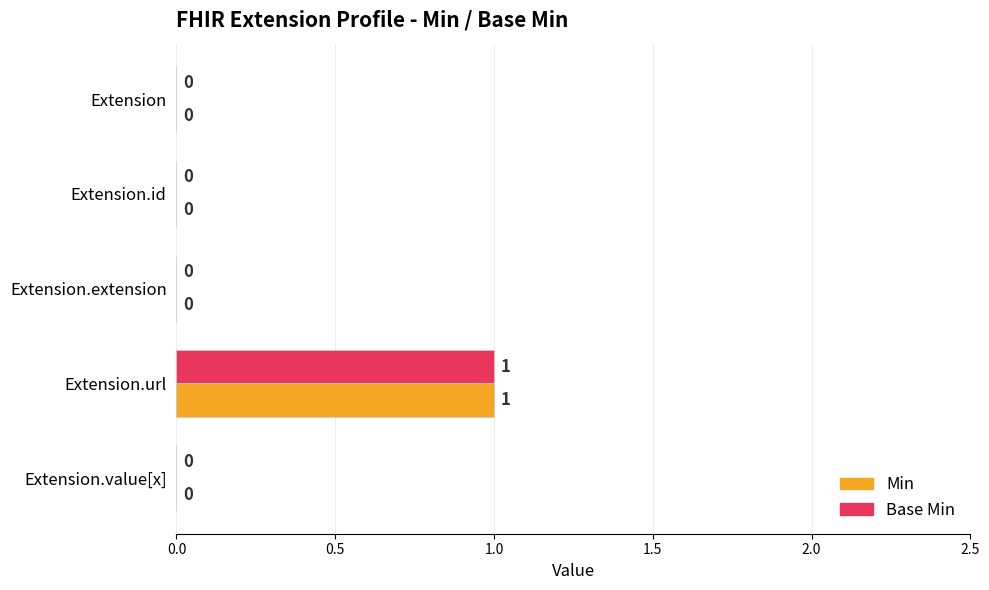

At which category is the sum across all series the highest?

Extension.url